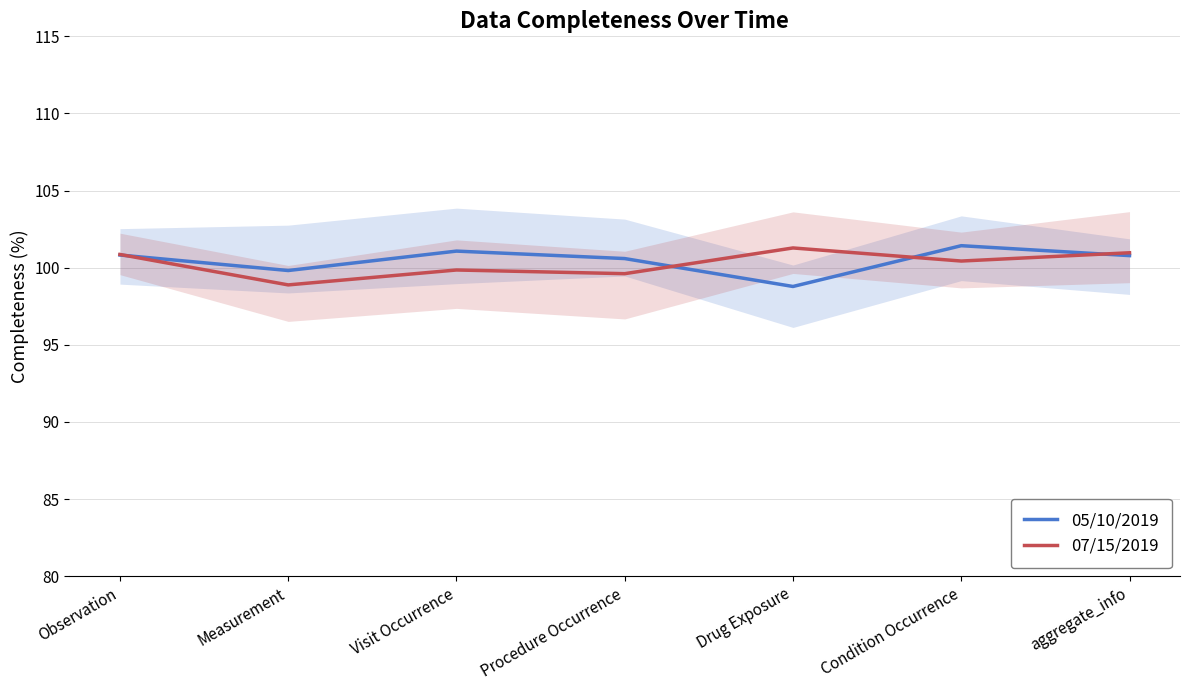

What position from the right is Visit Occurrence?

5